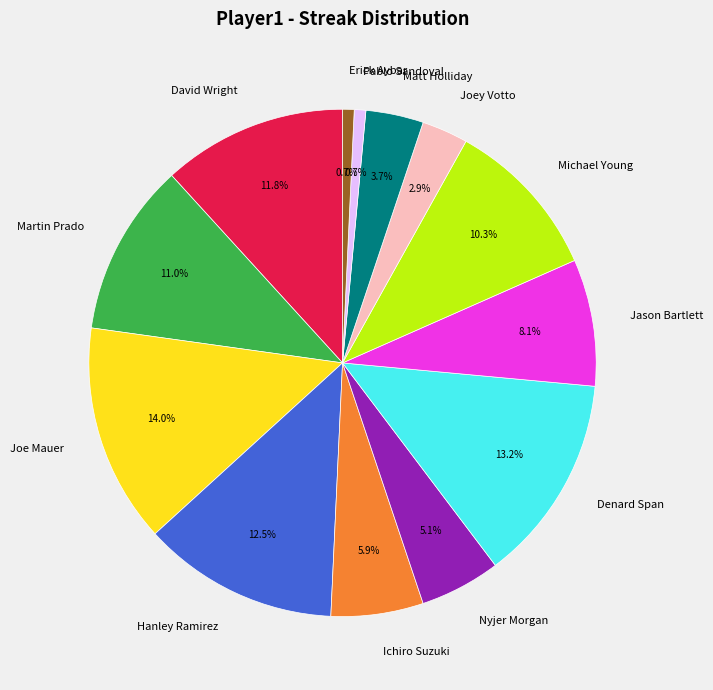

Which category has the biggest portion of the pie?

Joe Mauer